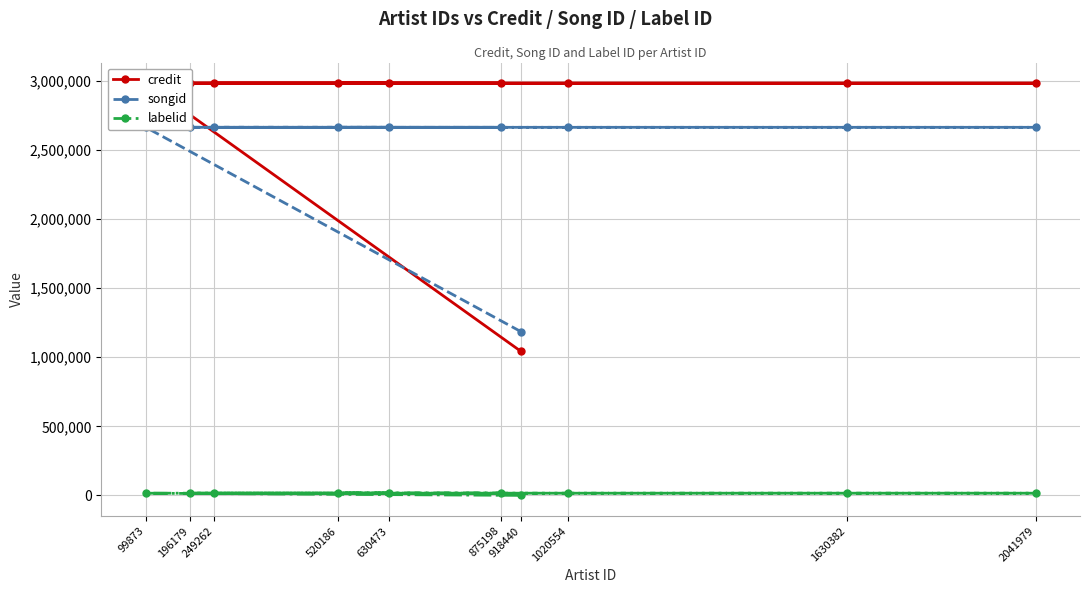

Between 520186 and 99873, which is larger?

520186